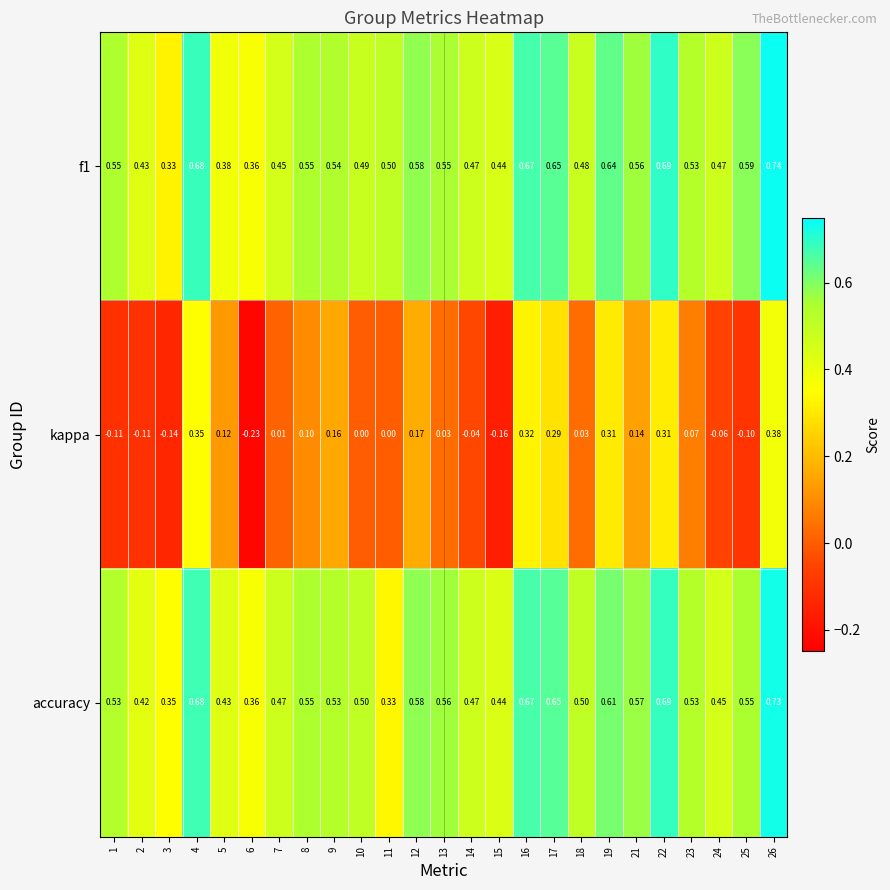

Rank the series by their maximum value, from lowest to highest.

kappa, accuracy, f1